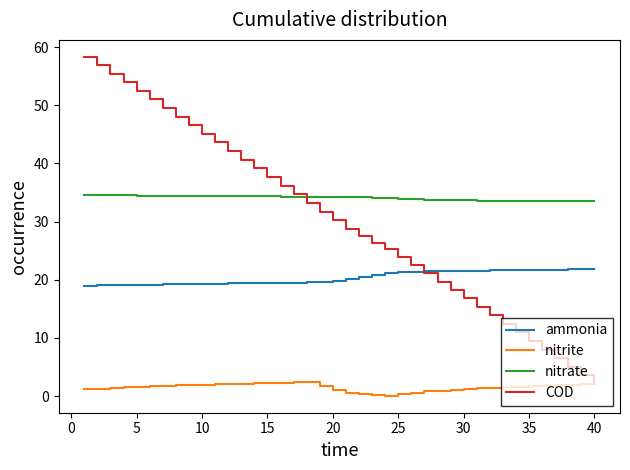

True or false: nitrate and nitrite intersect in this chart.

False